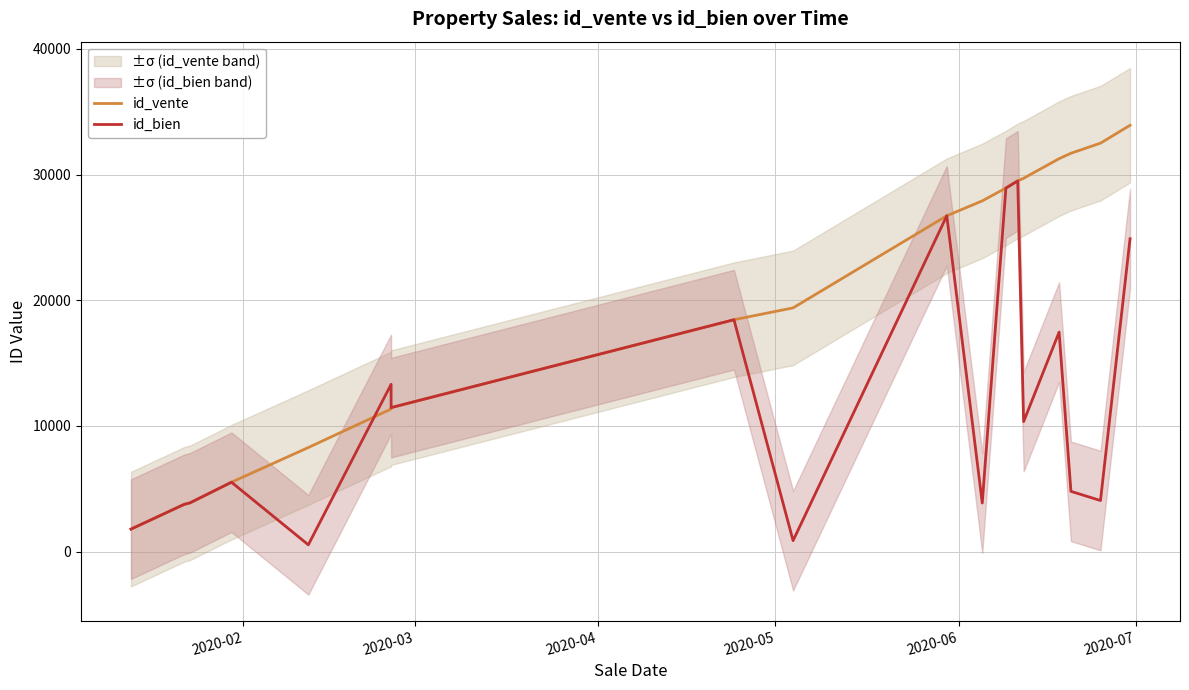

Which series has the largest total across all categories?

id_vente